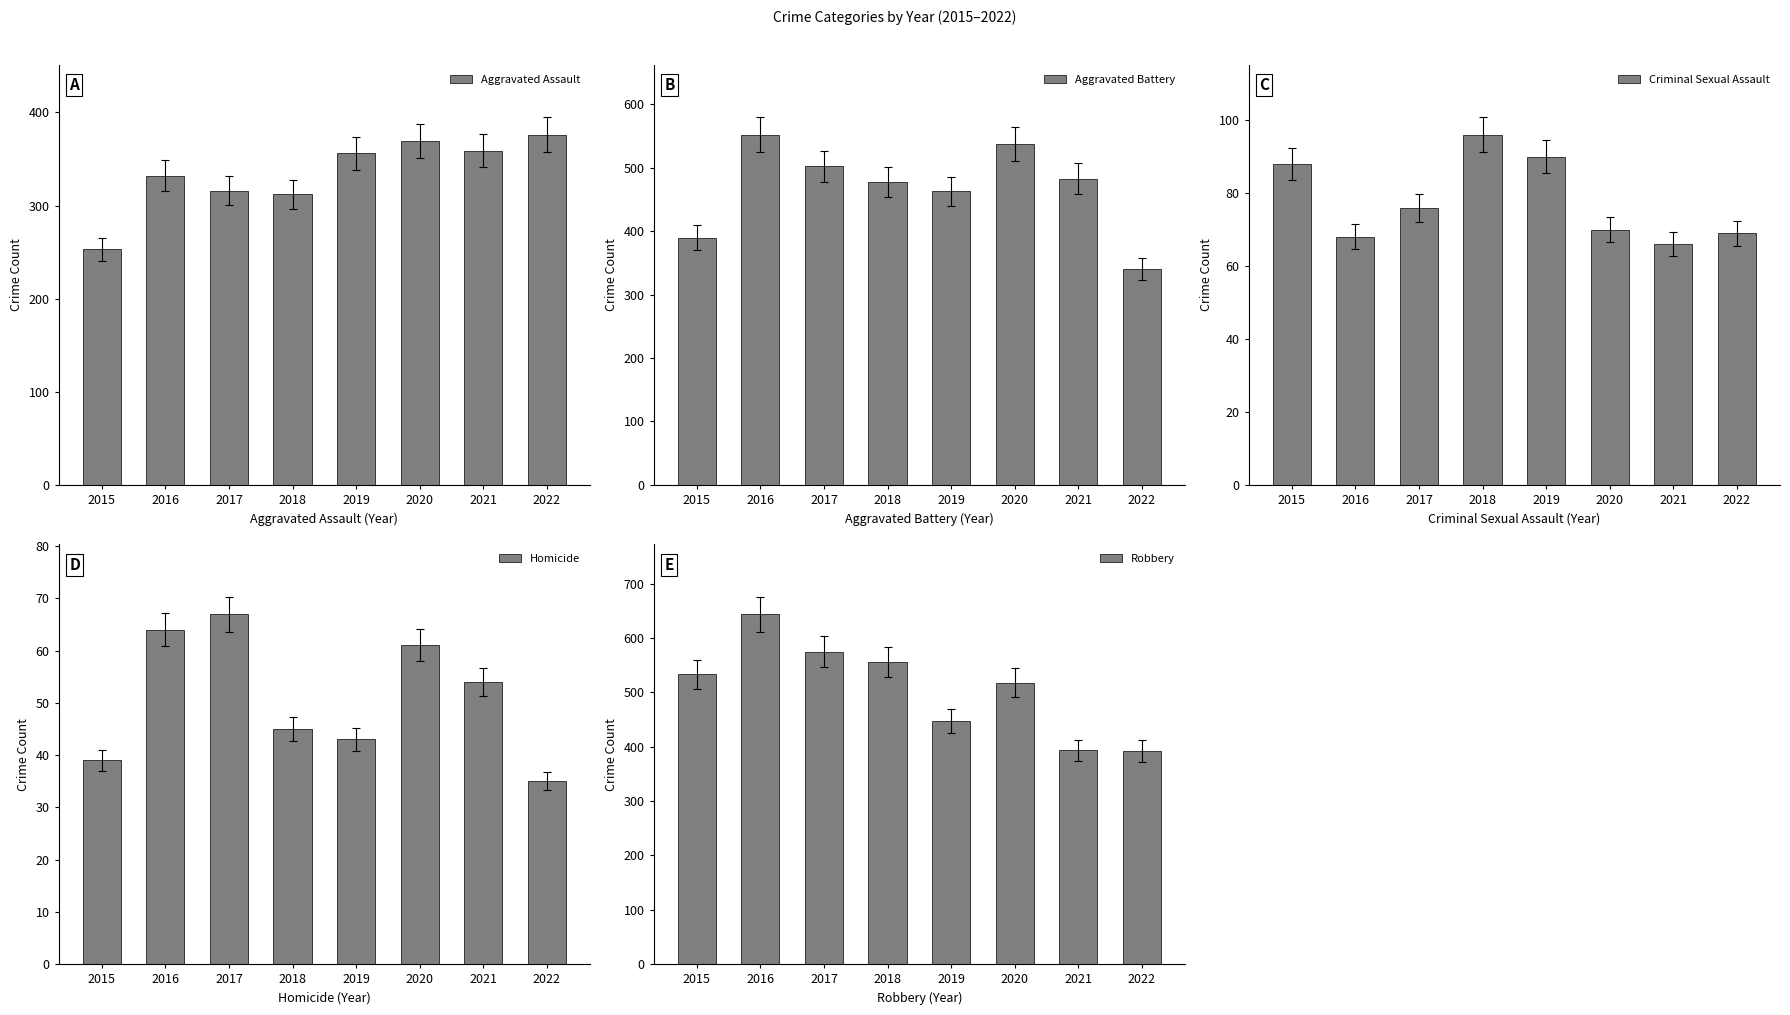

What is the sum of all Aggravated Assault values?

2673